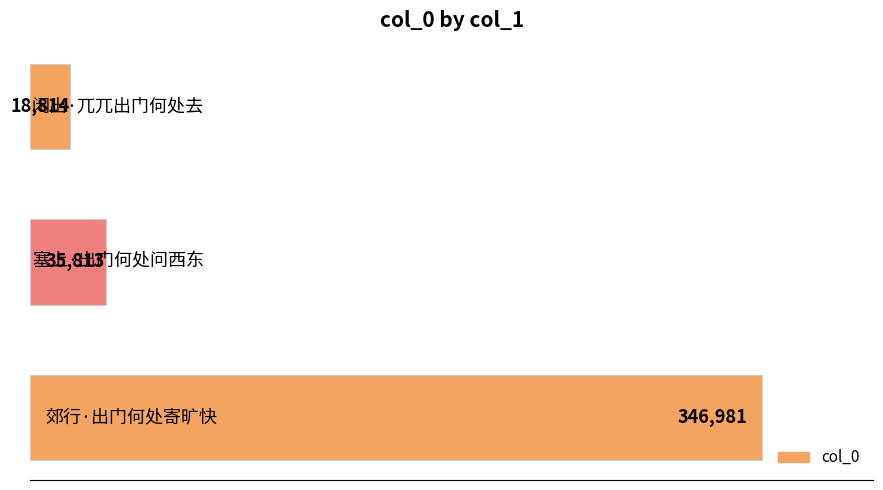

What is the minimum value shown in the chart?

18814